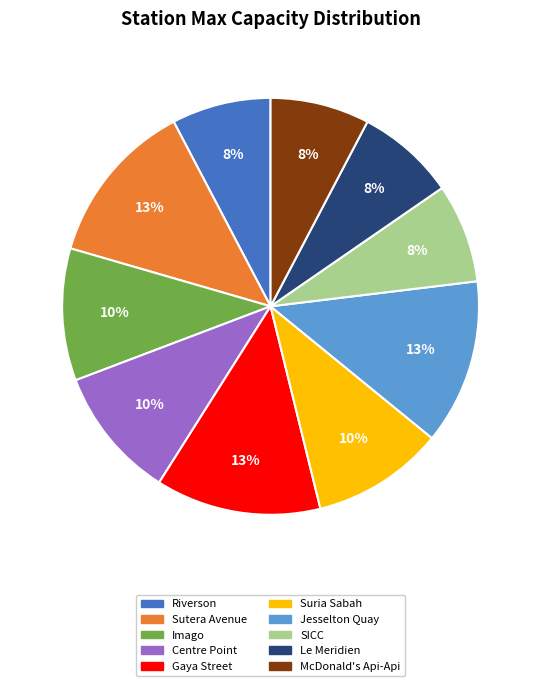

To the nearest percent, what is the difference between the largest and smallest slice percentages?

5%